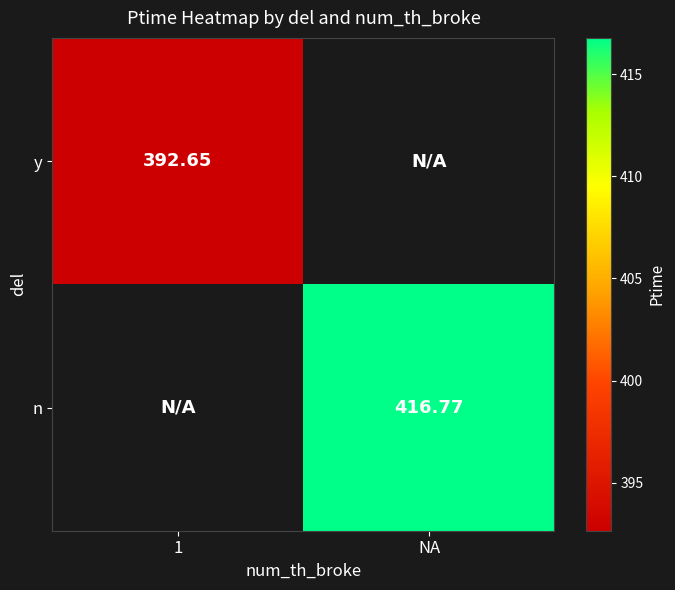

Which category has the highest value in the n series?

1